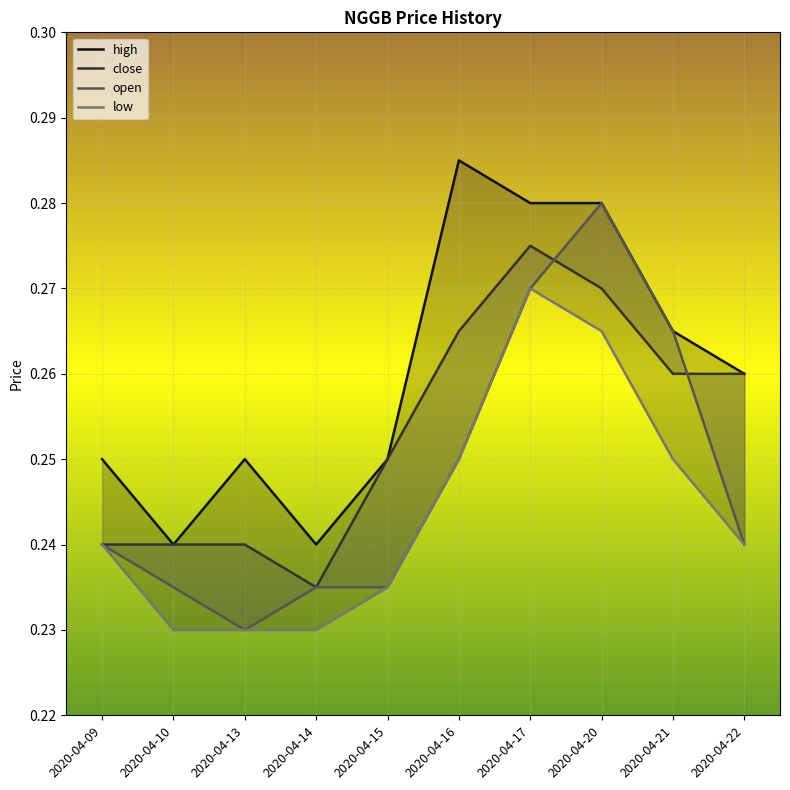

What is the sum of the open values at 2020-04-10 and 2020-04-13?

0.5